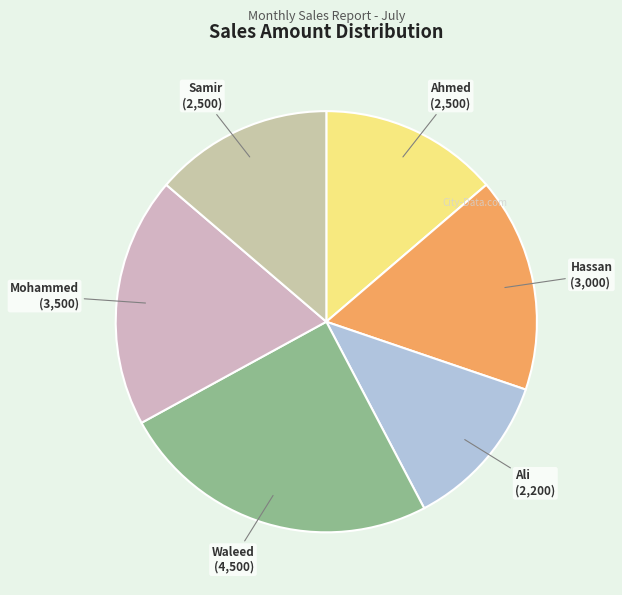

True or false: Ahmed accounts for 1% of the total.

False